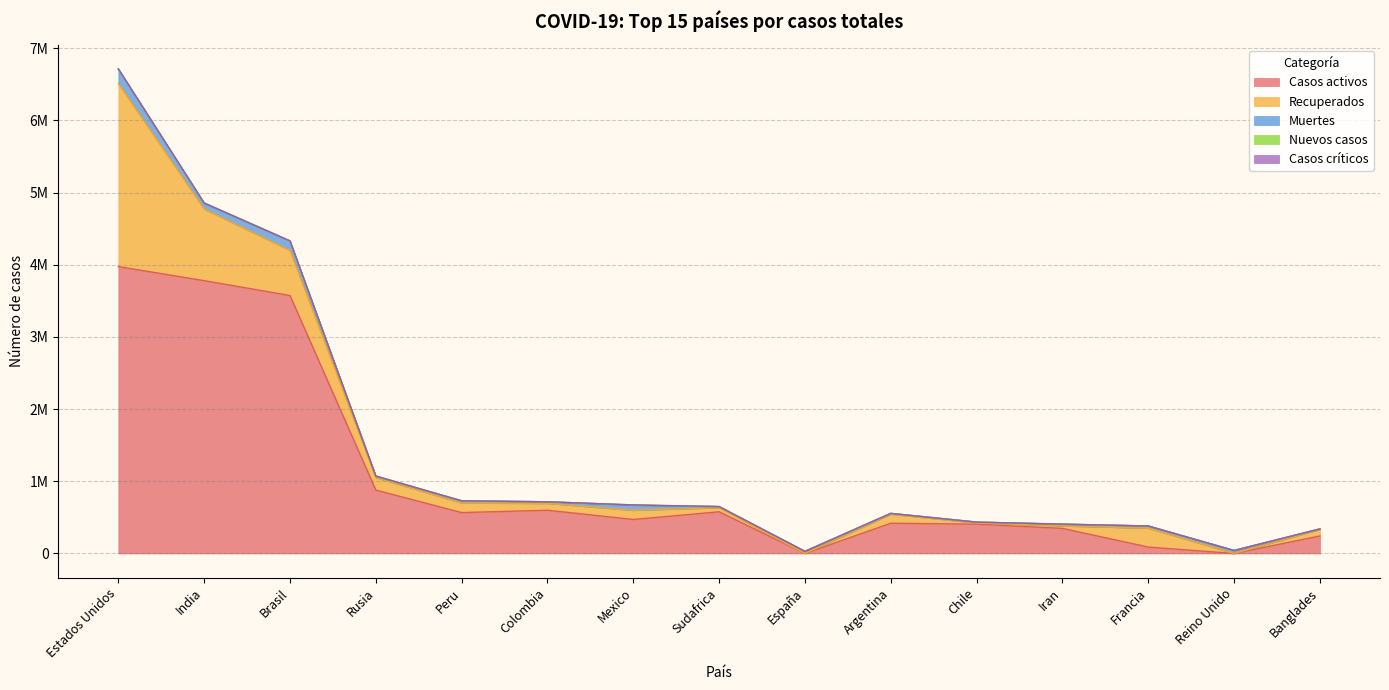

At which category is the sum across all series the highest?

Estados Unidos